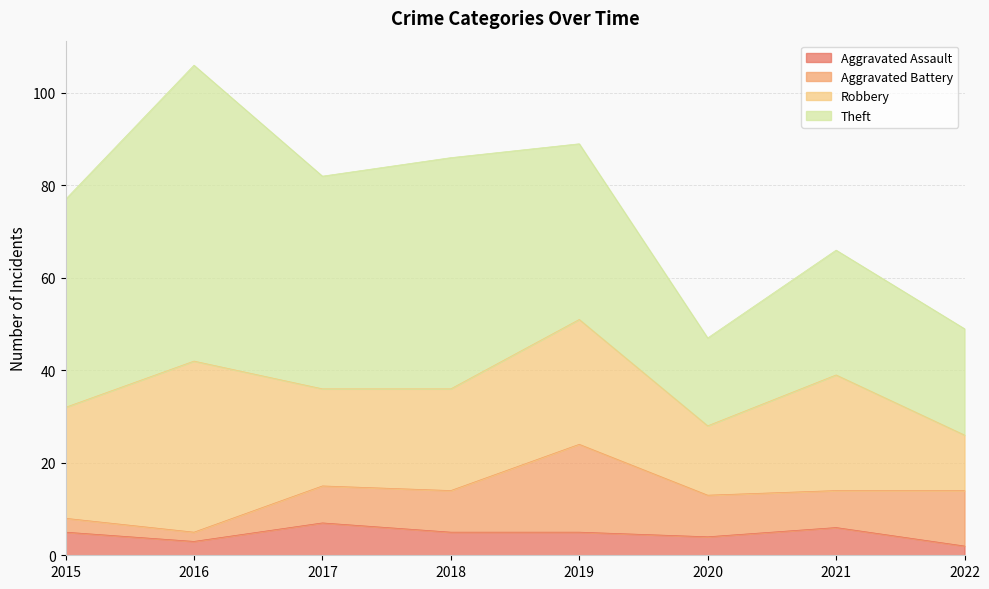

True or false: Theft has more than 1 interior local peaks.

True